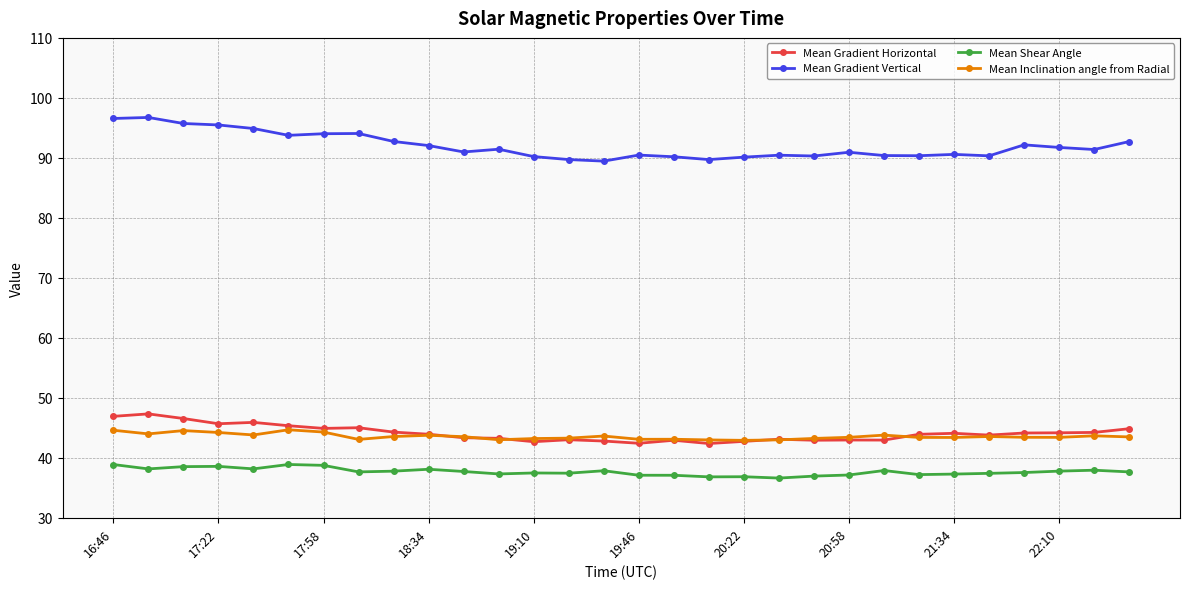

Is this an area chart (filled region under the line)?

No